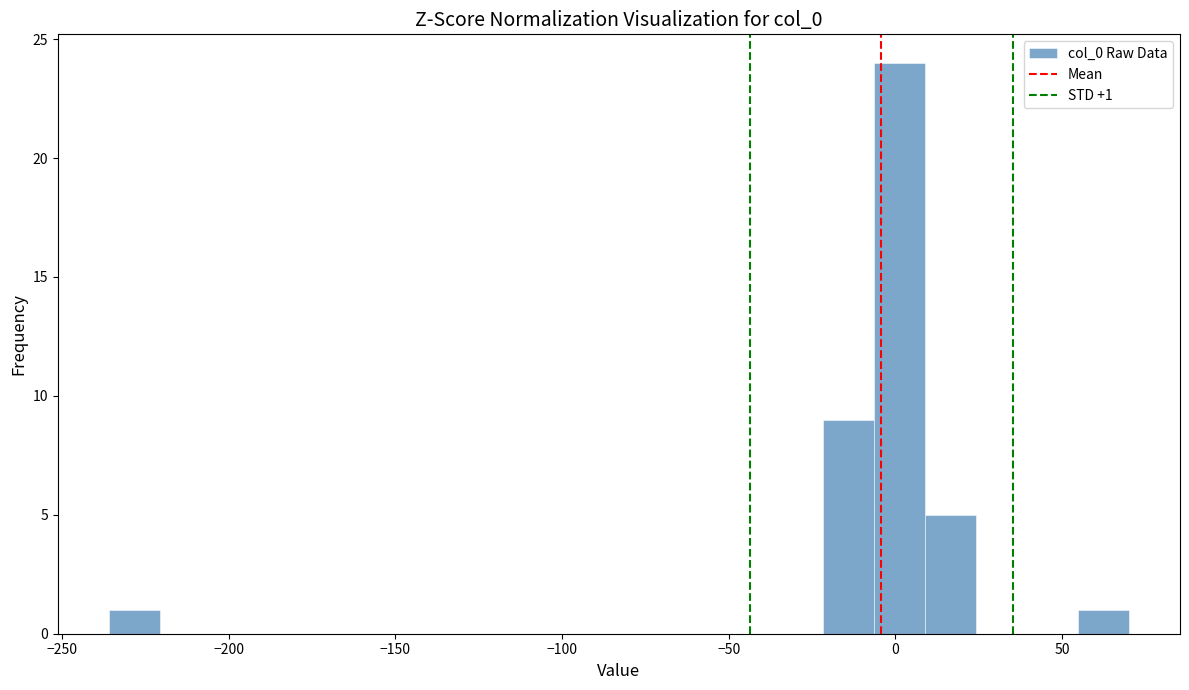

Around what value on the x-axis is the tallest bar? Give the approximate position of its centre, as read against the axis.

0